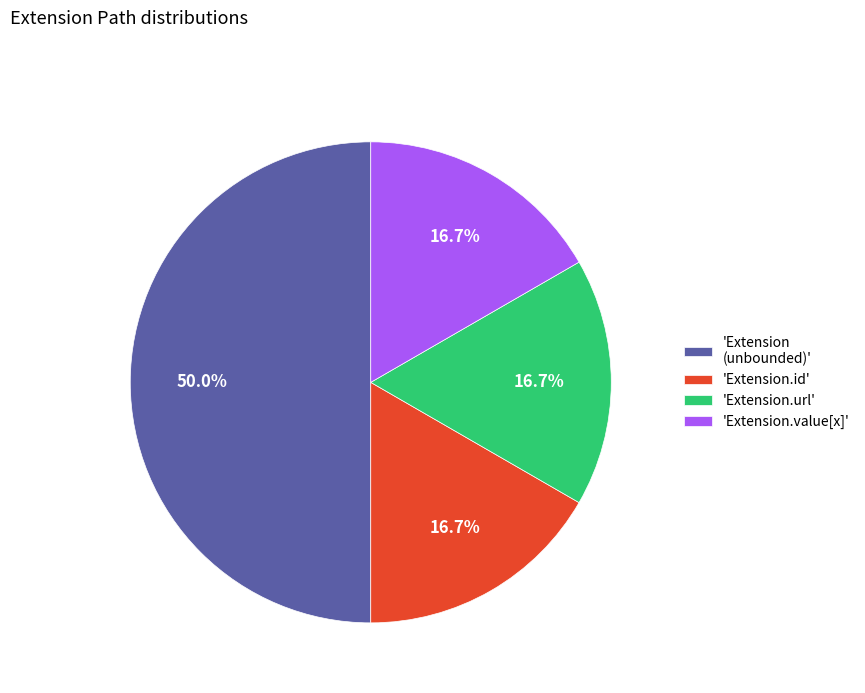

Approximately how many times larger is the value at 'Extension.url' compared to 'Extension.value[x]'?

1.0